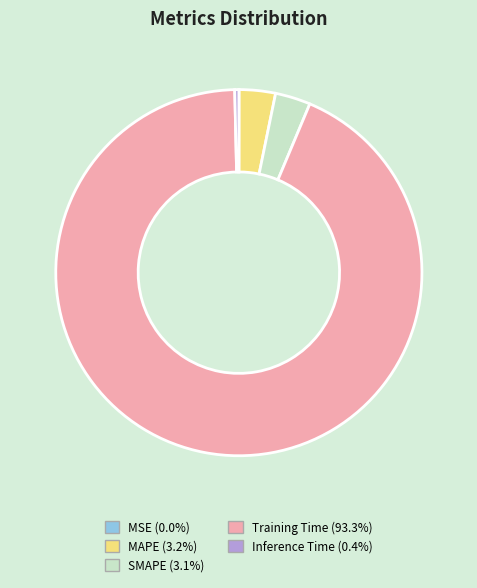

Is there a majority slice in this chart?

Yes